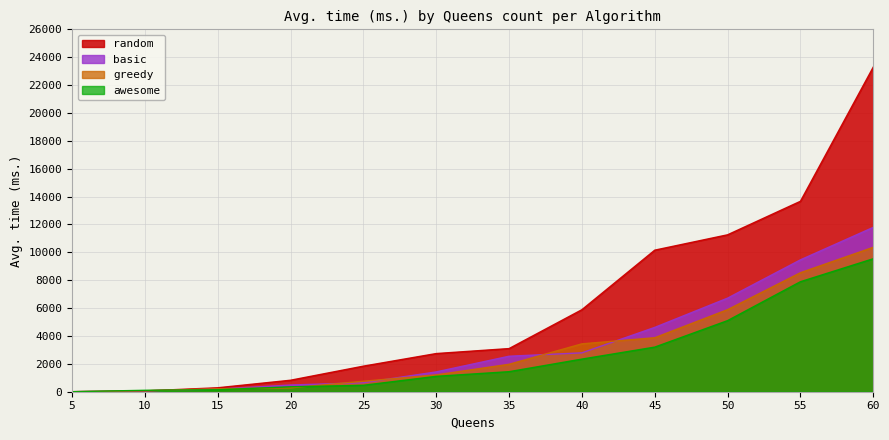

What is the approximate value of random at 45?

10157.3